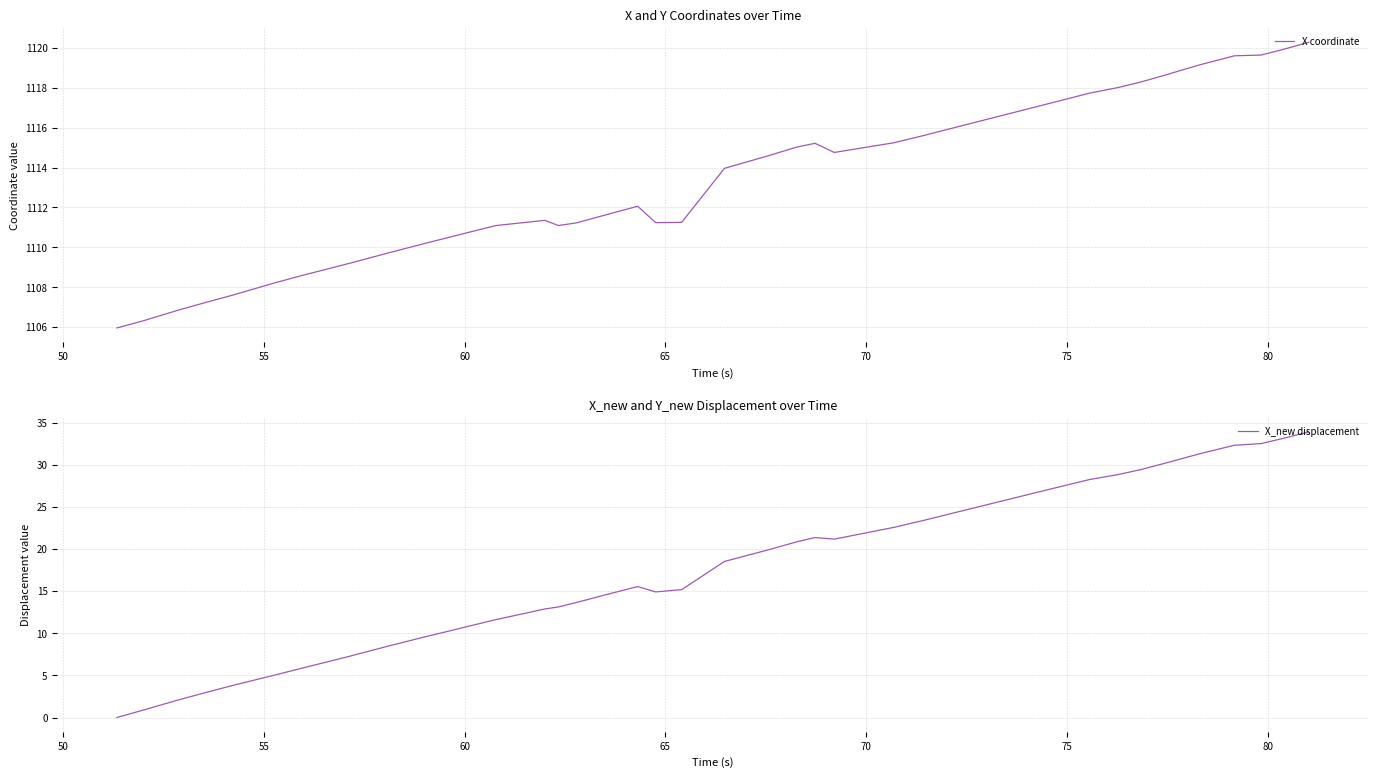

What is the minimum value for X coordinate?

1106.0